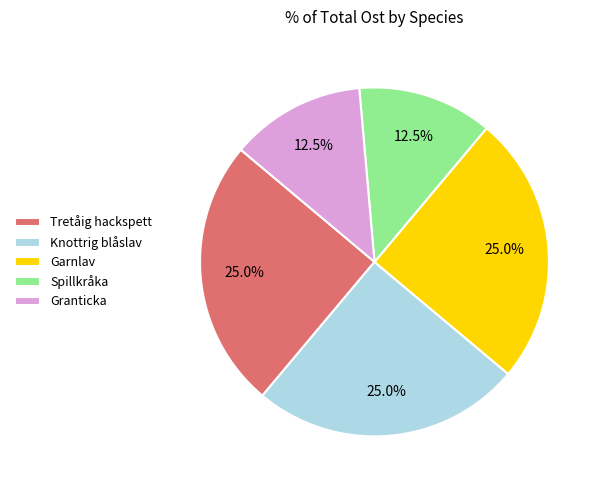

What is the total percentage of Granticka and Garnlav?

37.5%